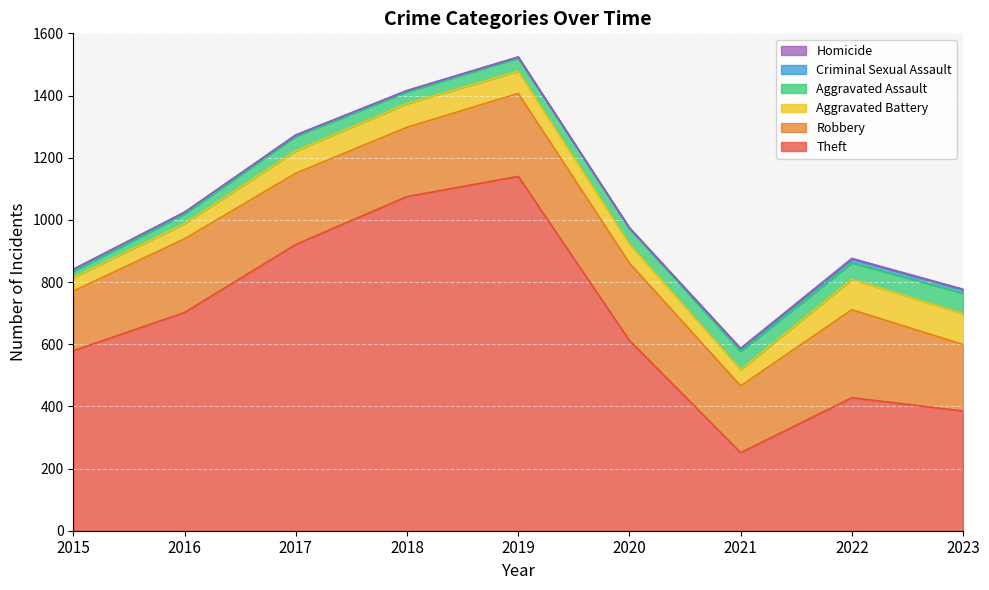

Which series has the largest total across all categories?

Theft